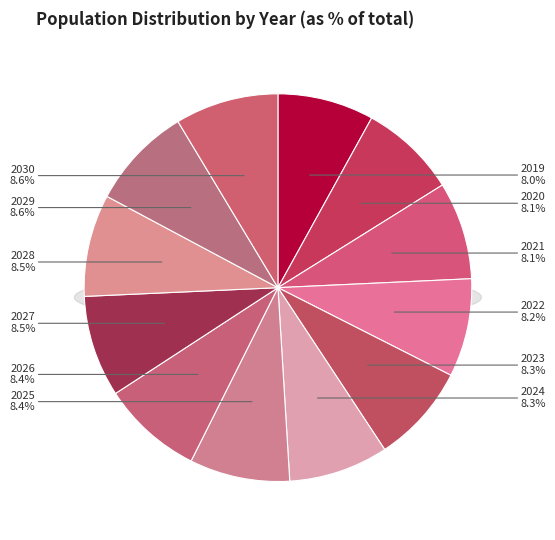

Does any single category account for the majority?

No